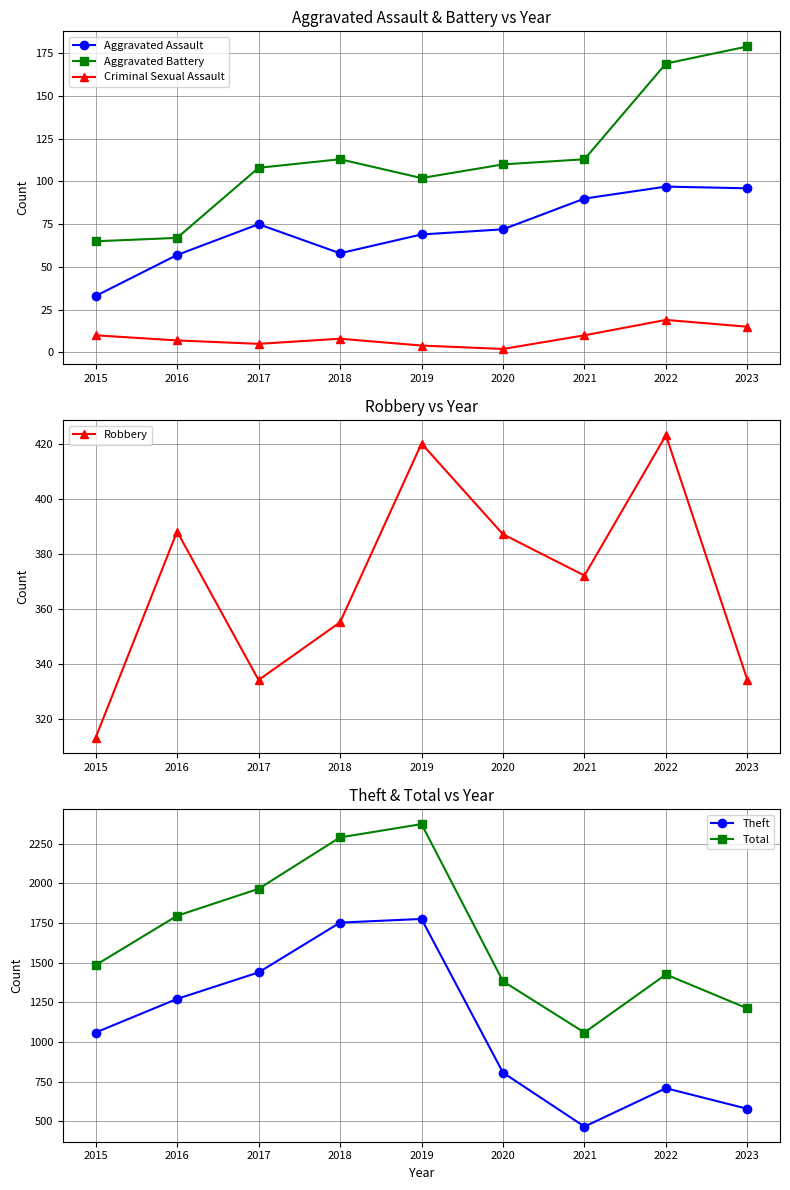

At which label is Total closest to 1717?

2016